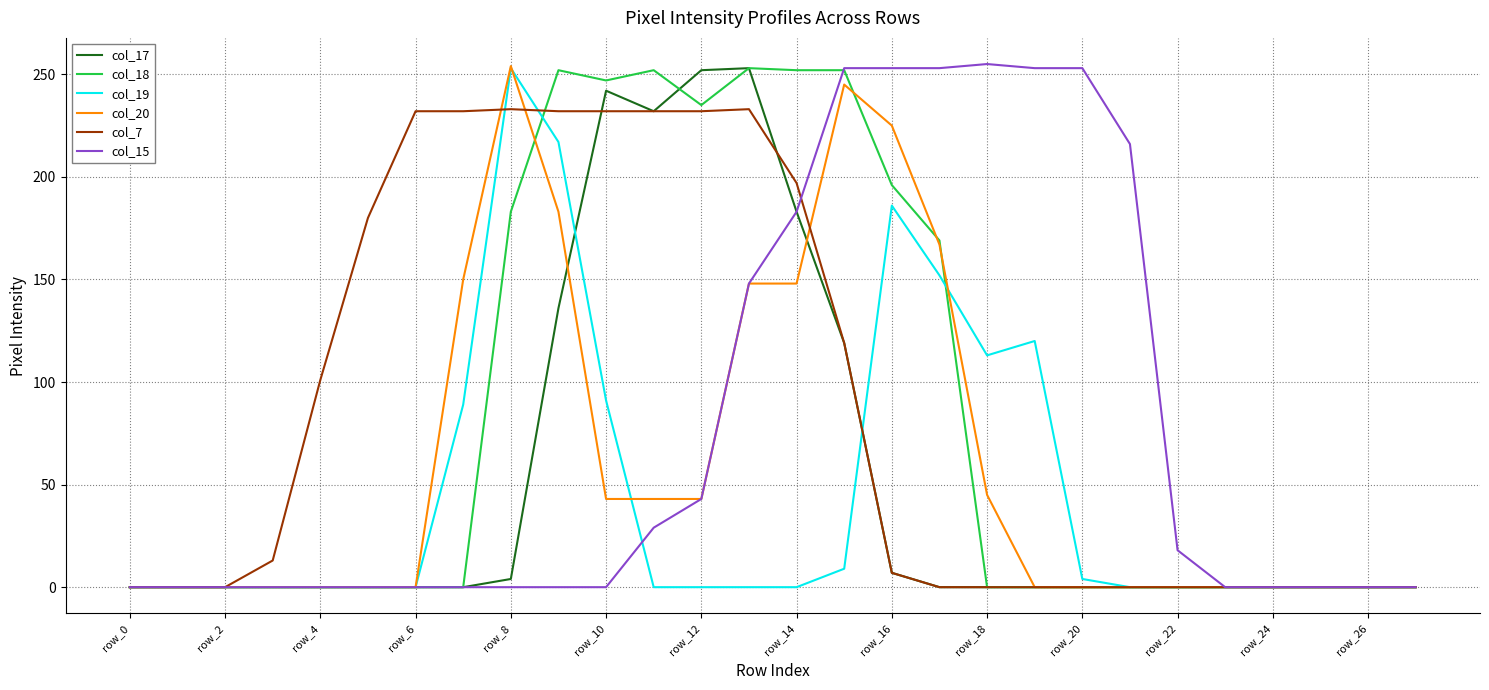

Count the number of data series in this chart.

6